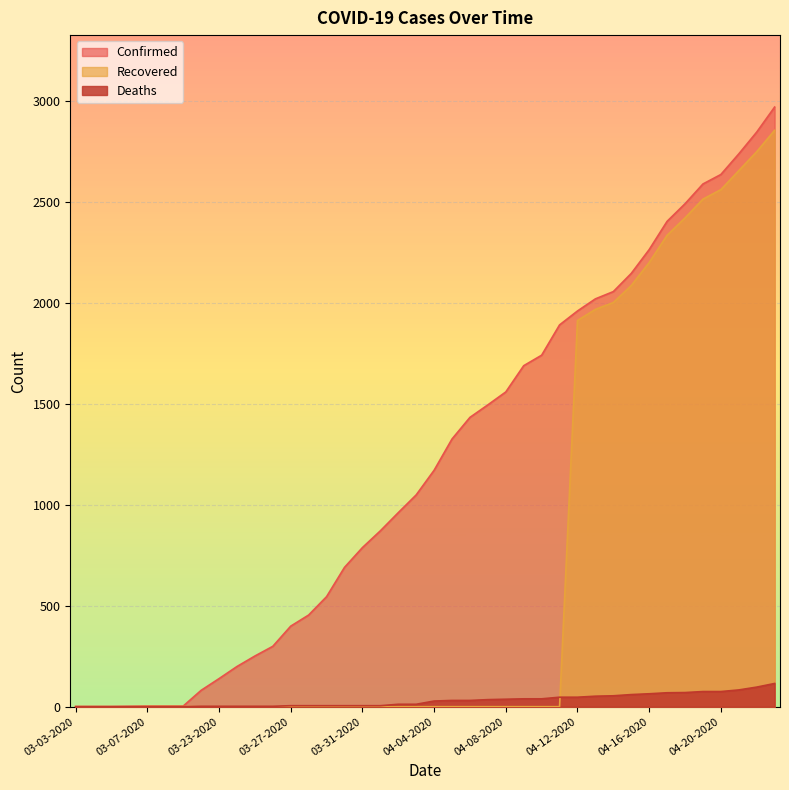

At which category is the sum across all series the highest?

04-23-2020